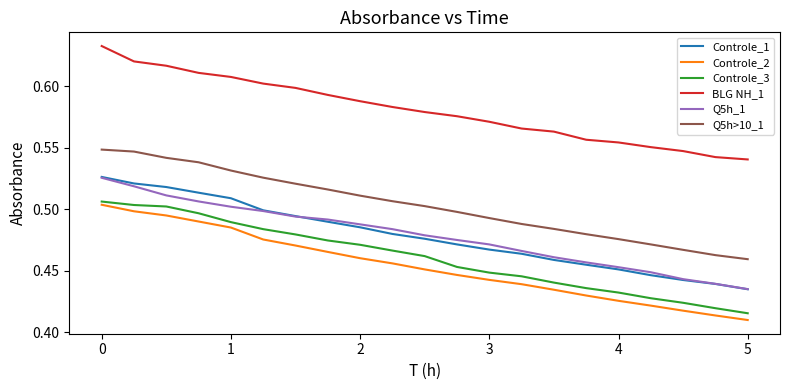

How many series are shown in this chart?

6